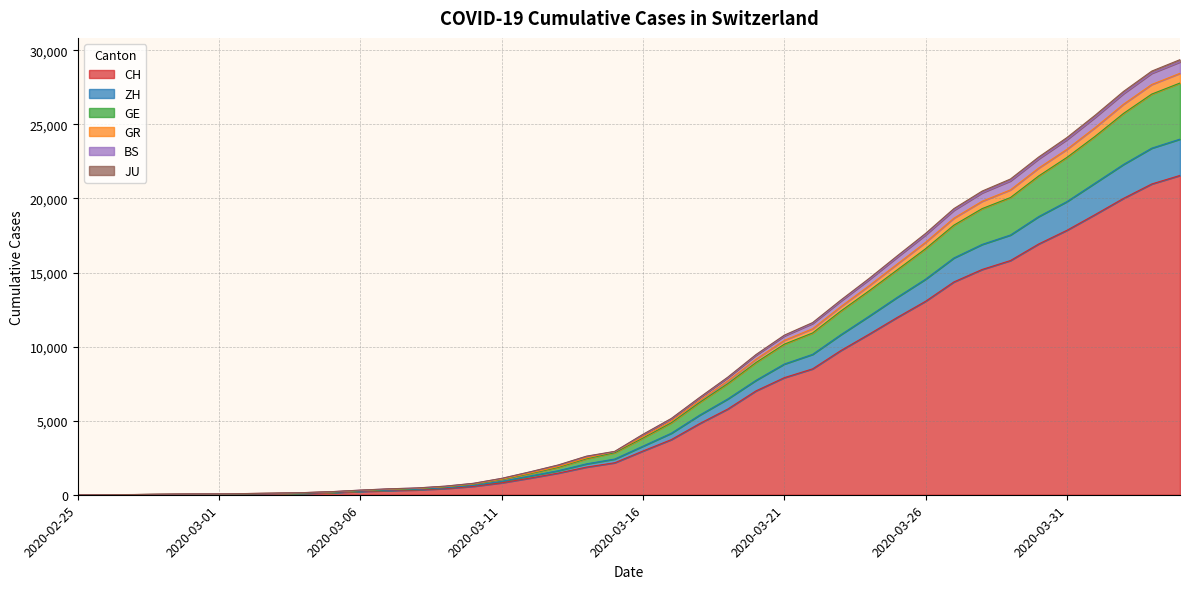

What is the maximum value for CH?

21554